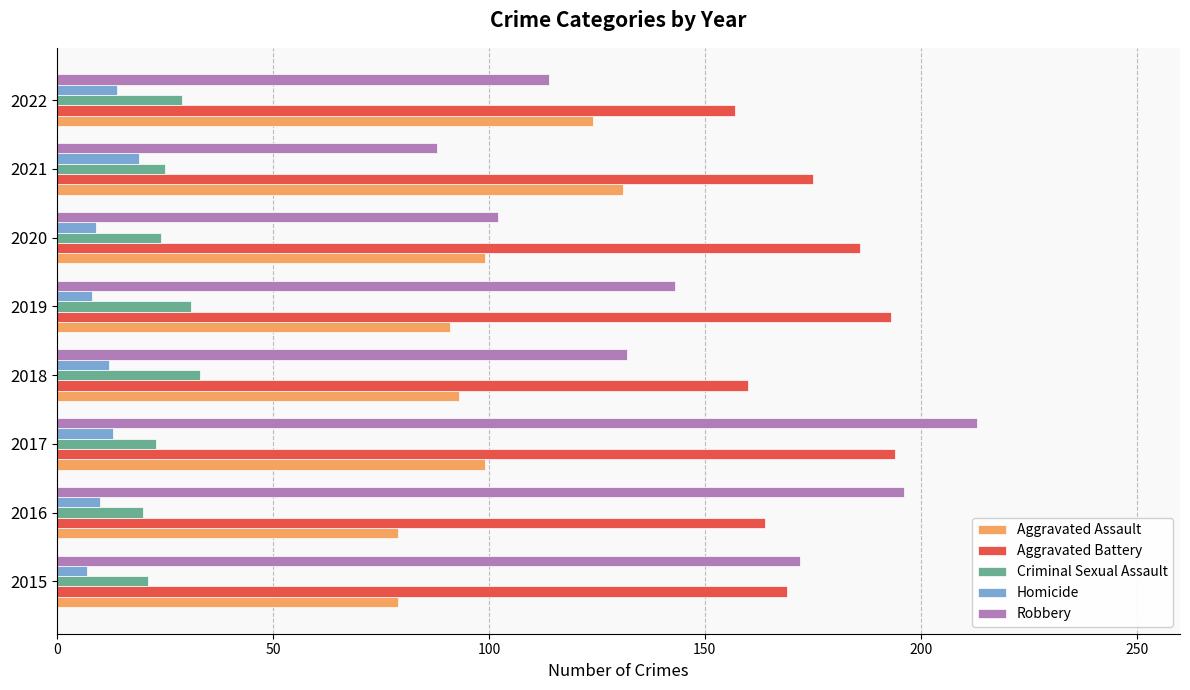

What is the difference between the highest and lowest values at 2019?

185